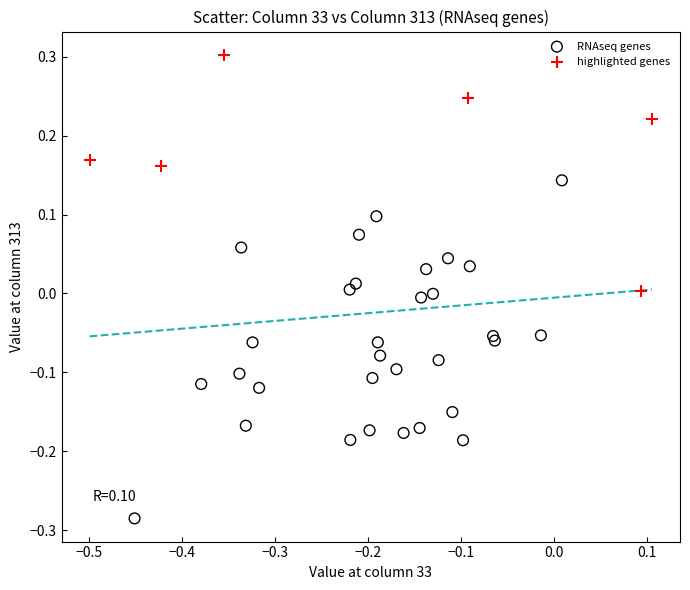

Which series contains the highest Y value?

highlighted genes